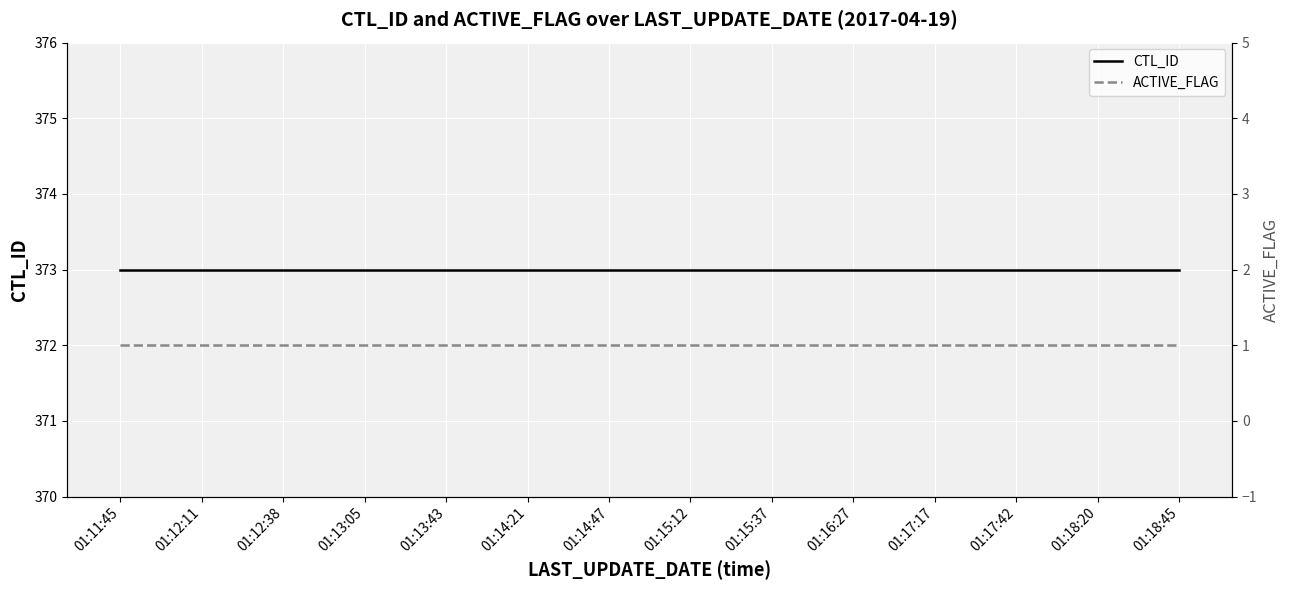

What is the average value of the ACTIVE_FLAG series?

1